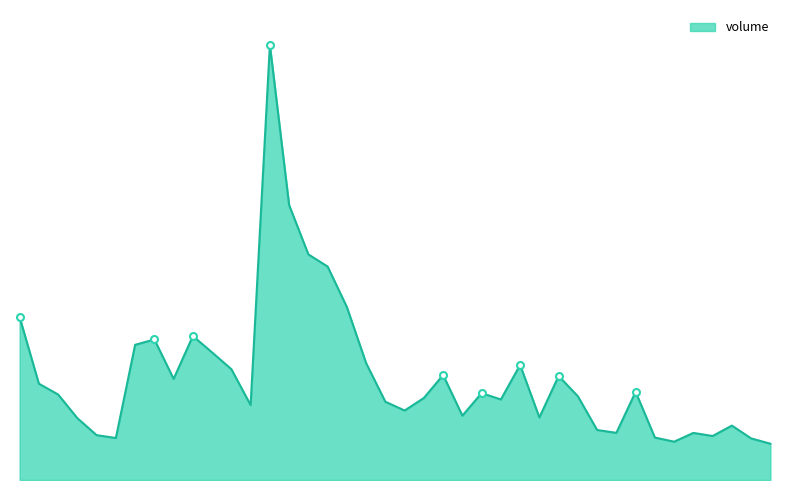

Does the chart display data point markers on the line(s)?

No